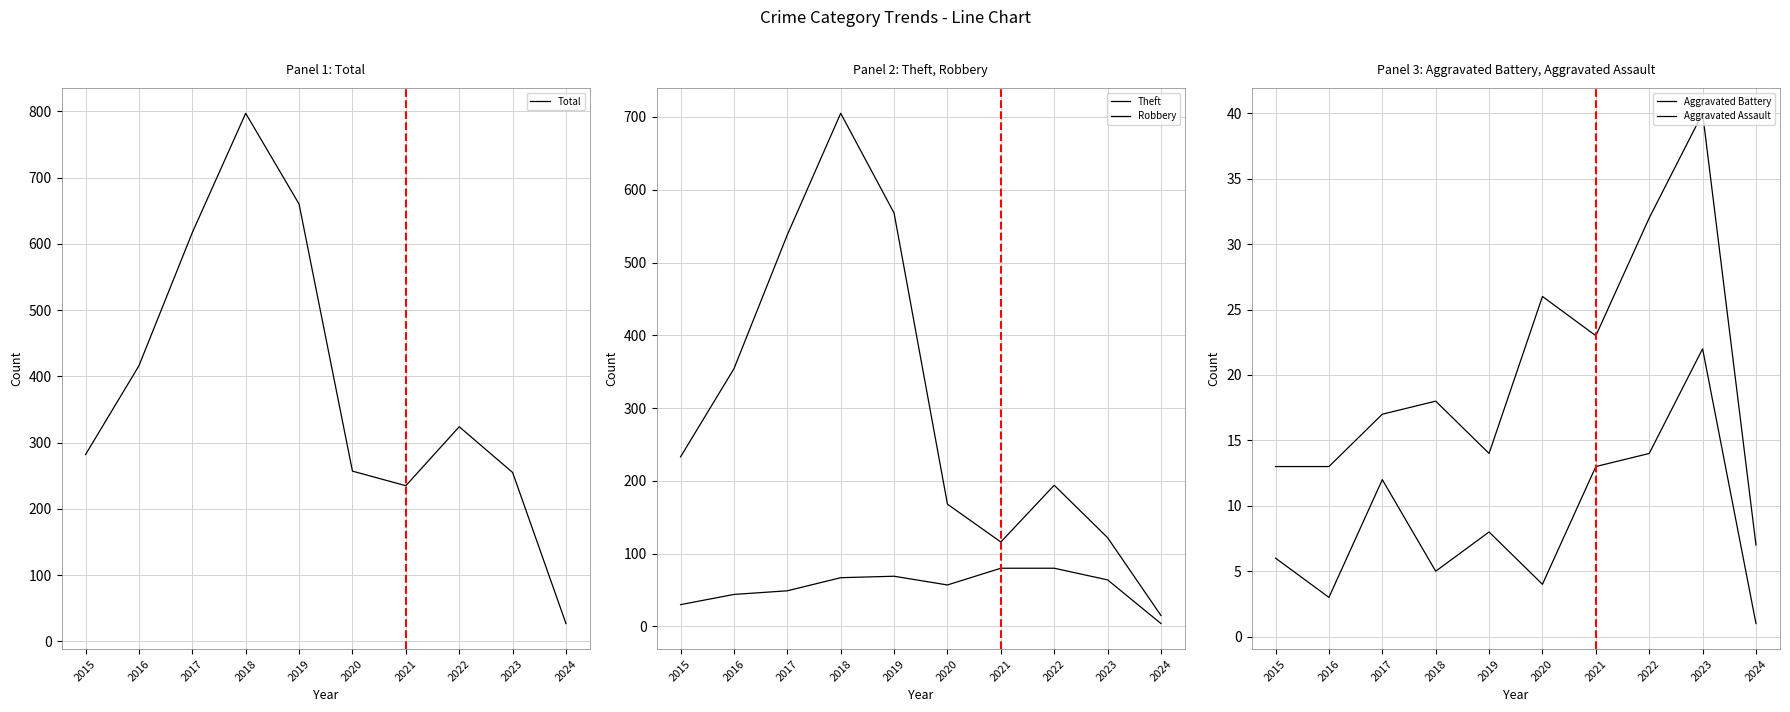

What are all the series names shown in the legend?

Total, Theft, Robbery, Aggravated Battery, Aggravated Assault